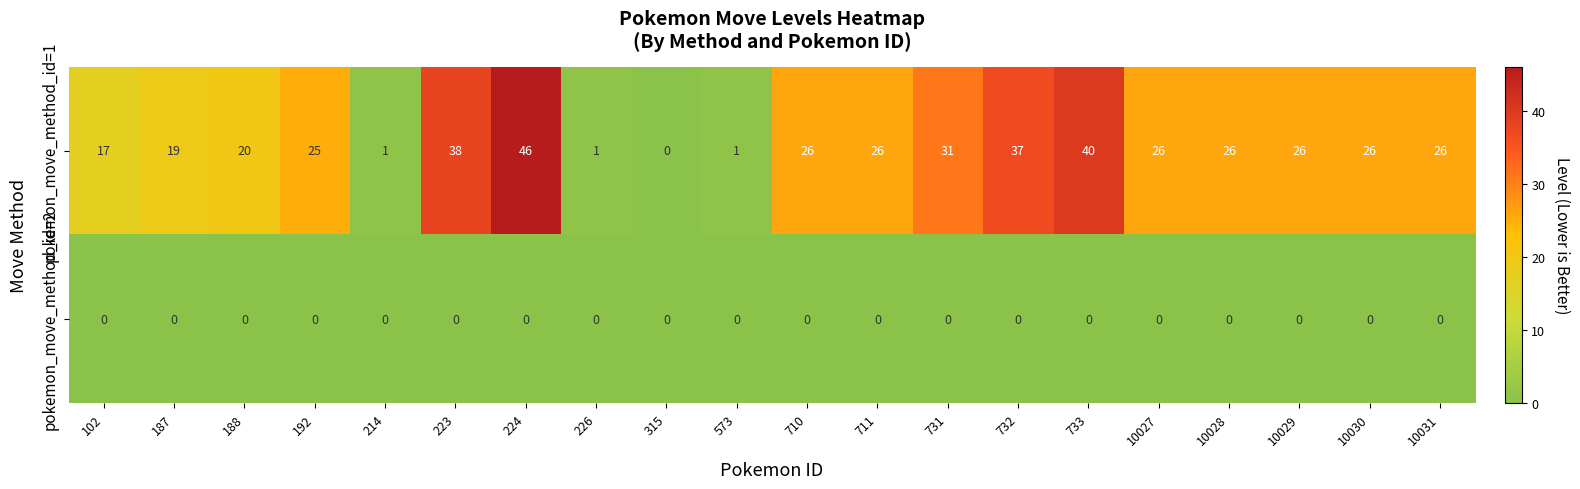

The pokemon_move_method_id=1 series shows 12 at 10031. True or false?

False